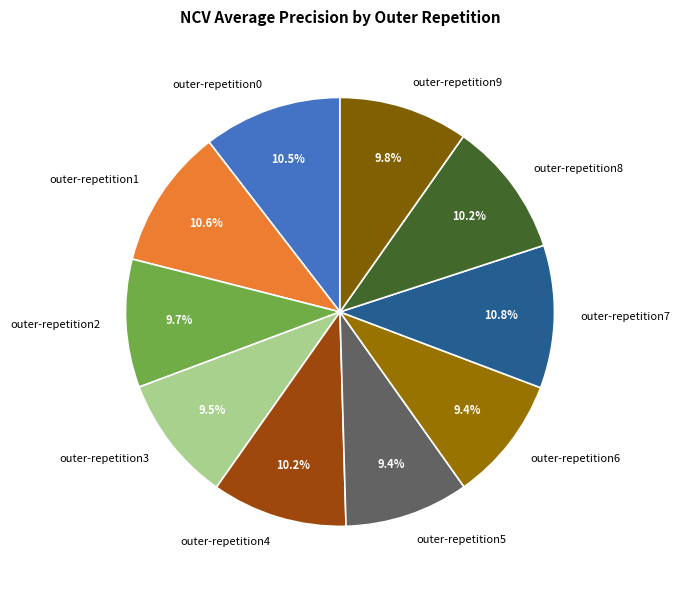

How many segments does this pie chart have?

10